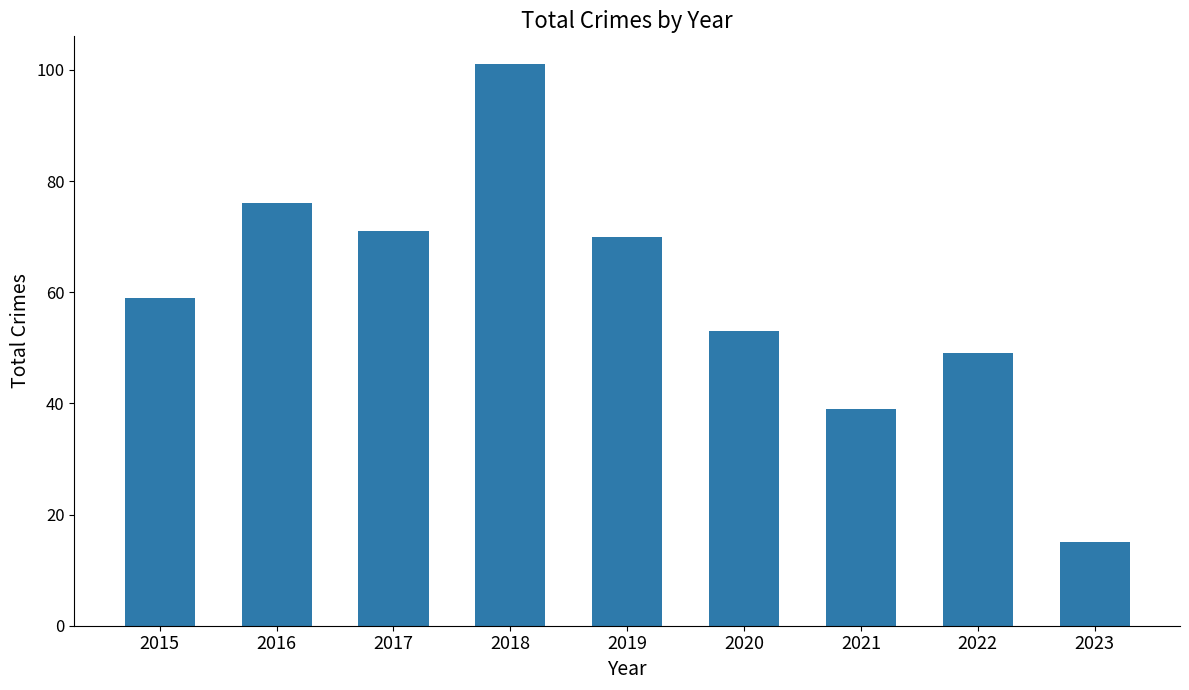

How many data points does each series have?

9